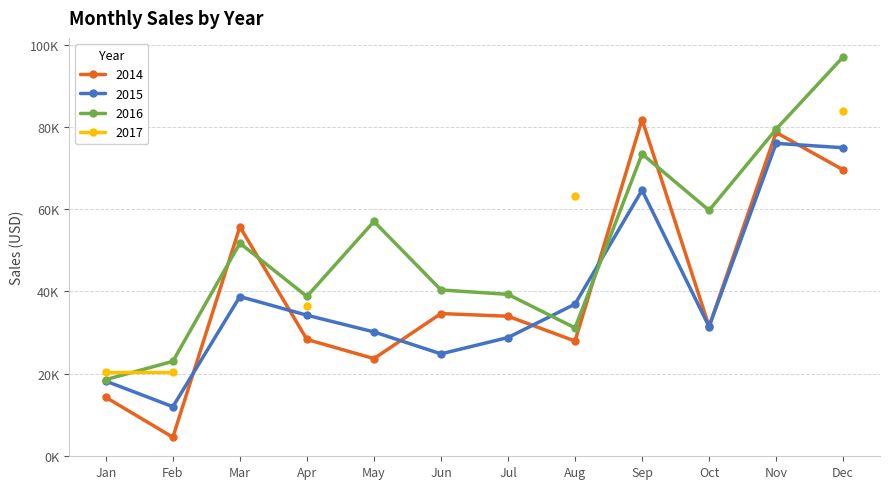

What is the sum of all 2015 values?

470532.5